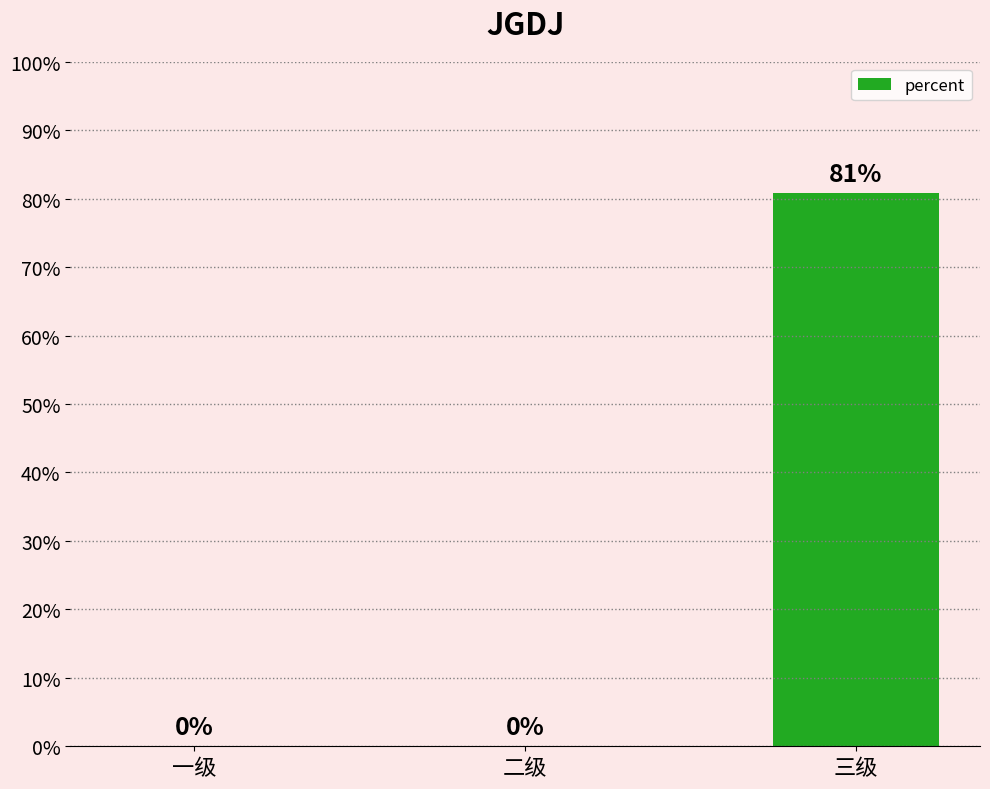

What is the sum of all values?

0.8